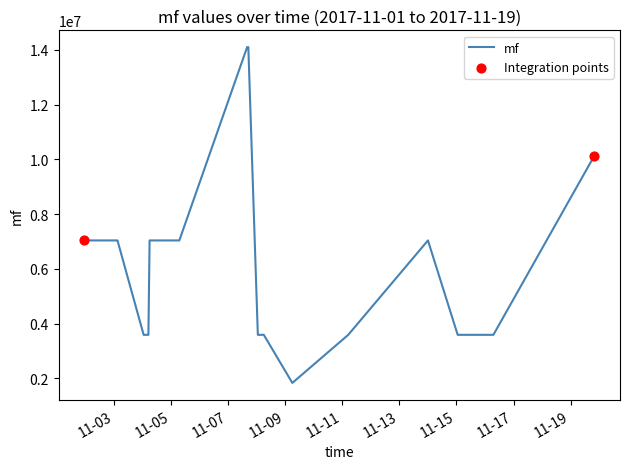

What is the smallest value displayed?

1838033